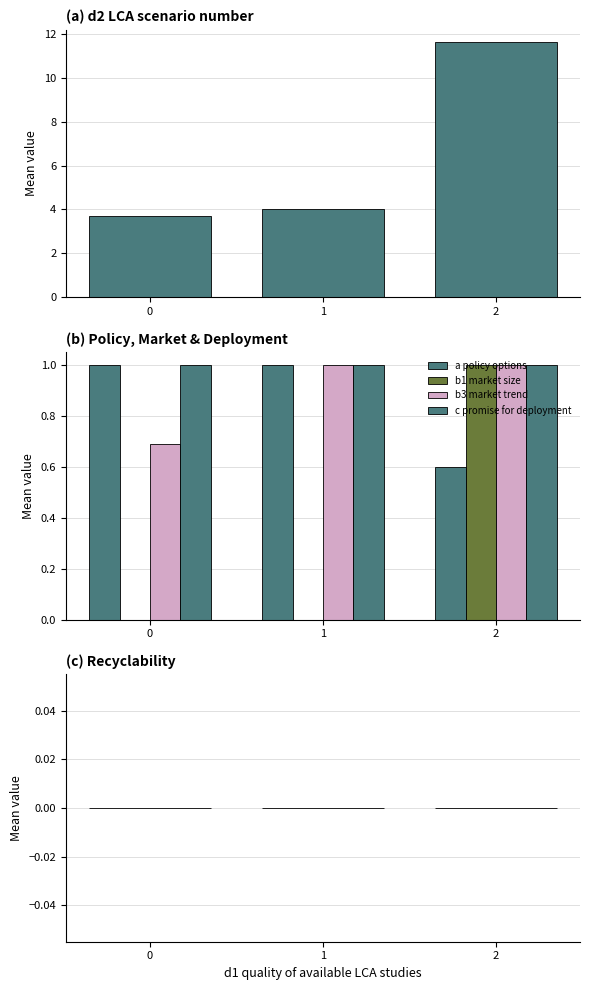

How many bars are there in total?

18